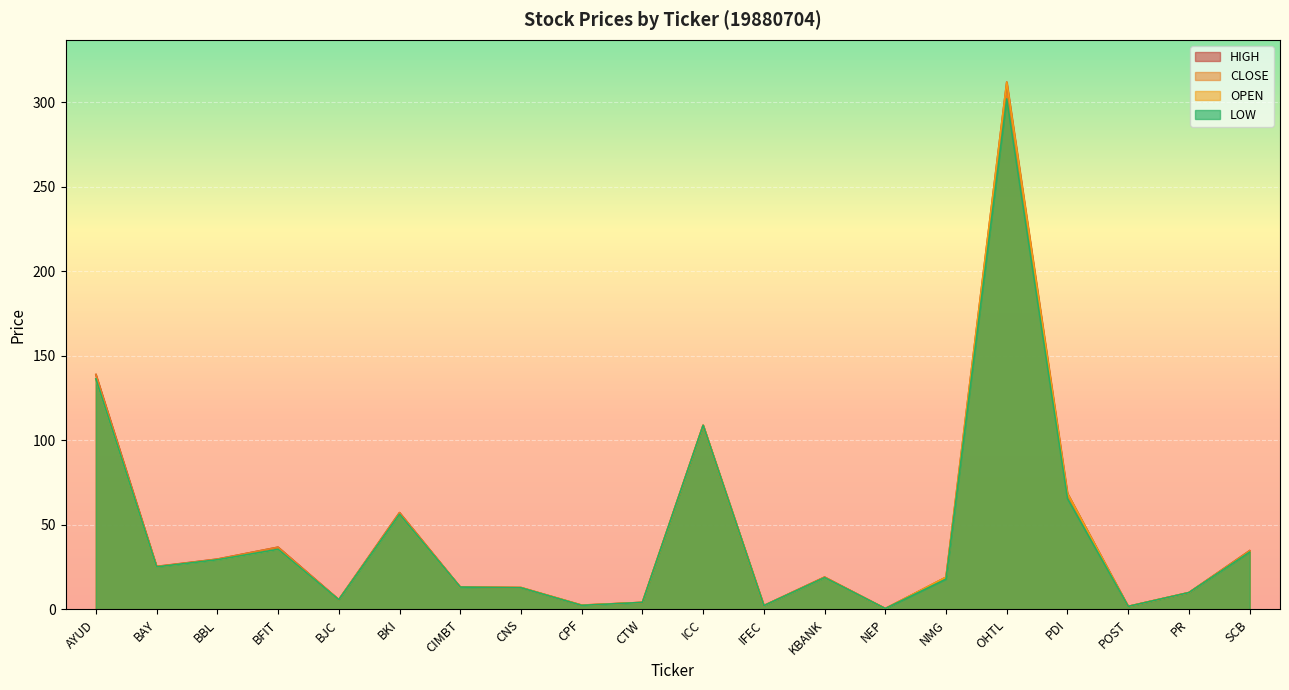

Which series has the largest total across all categories?

HIGH